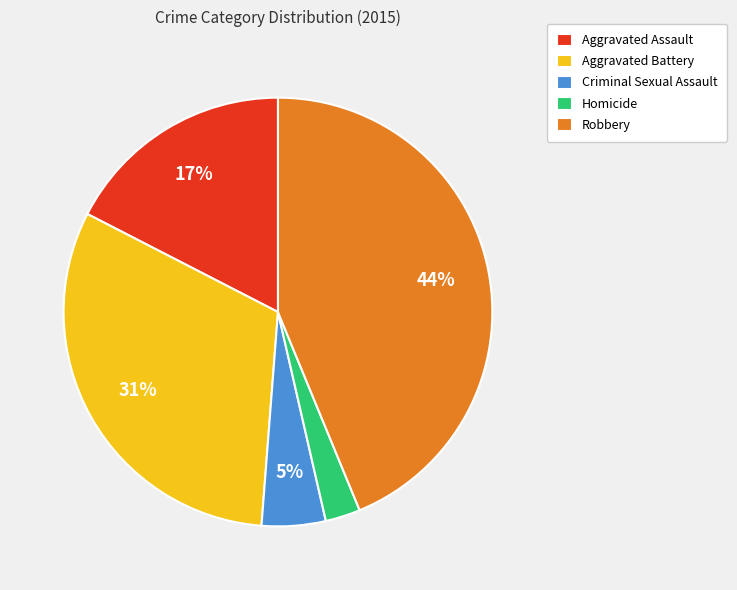

To the nearest percent, what is the combined percentage of Criminal Sexual Assault and Aggravated Assault?

22%